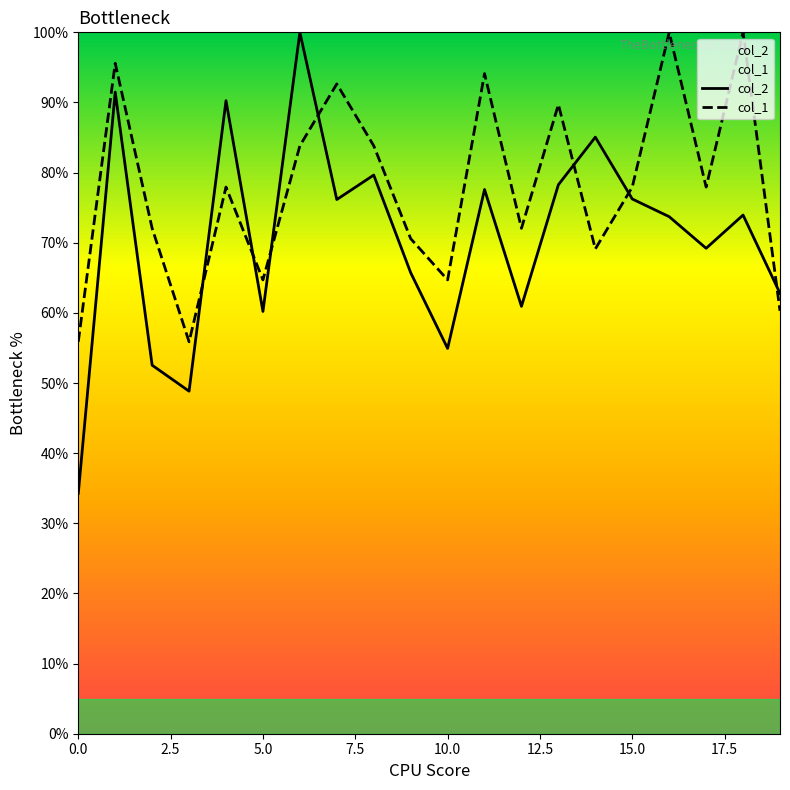

The col_1 series shows 72.1 at 2. True or false?

True